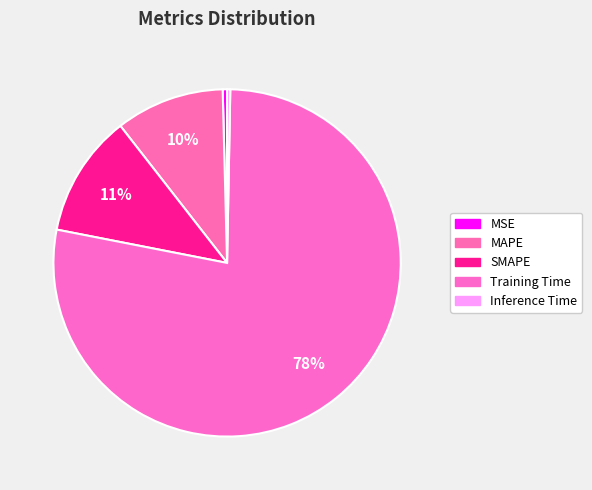

Count the number of slices in the pie.

5